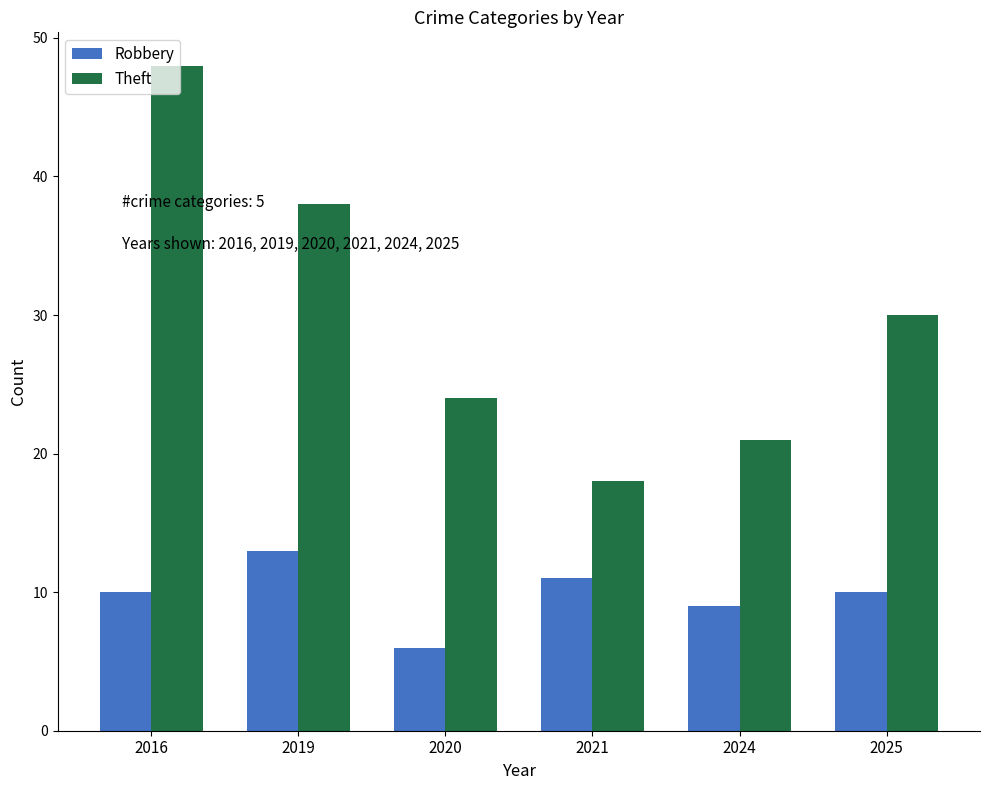

Which series has the largest total across all categories?

Theft